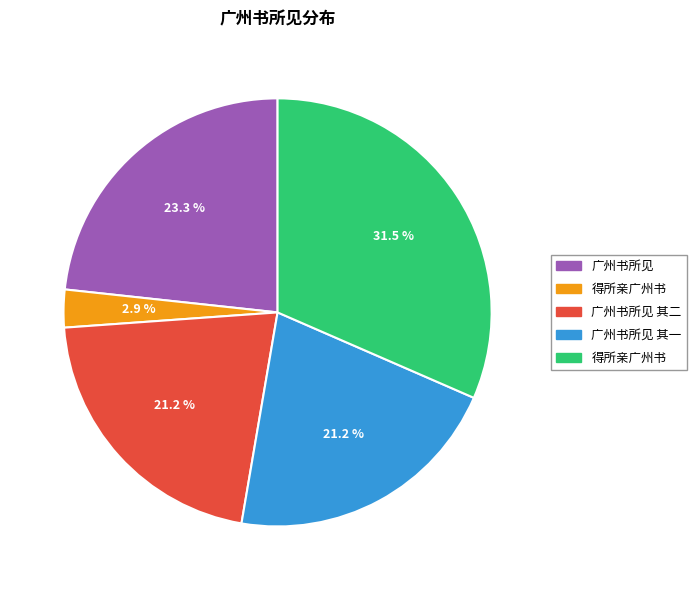

Does any single category account for the majority?

No